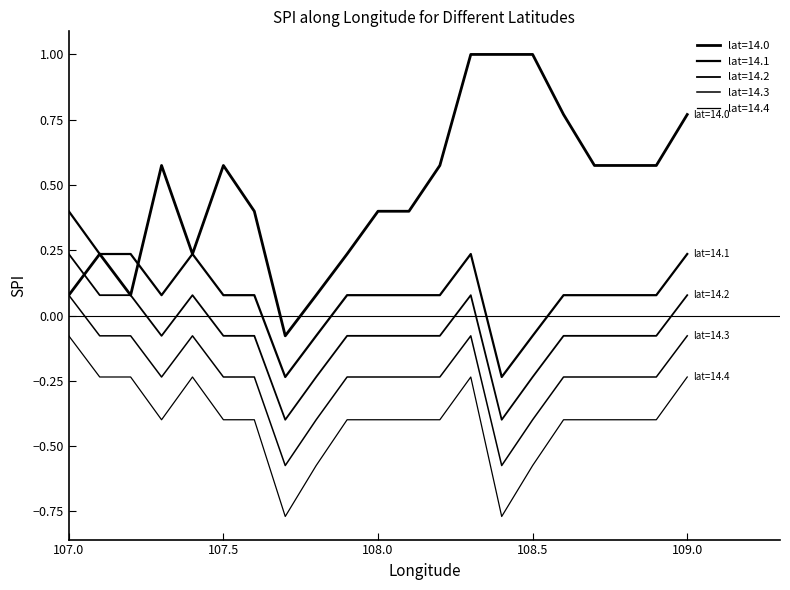

What is the value of the lat=14.2 point at the 8th from the left?

-0.4